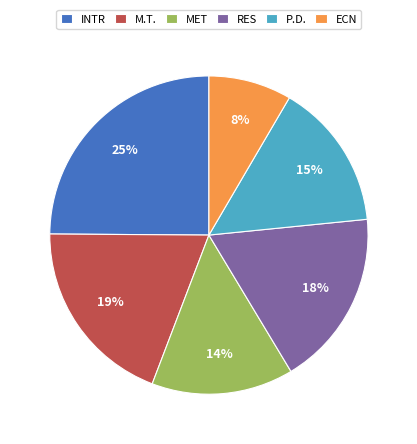

Do INTR and MET together represent more than half of the pie?

No